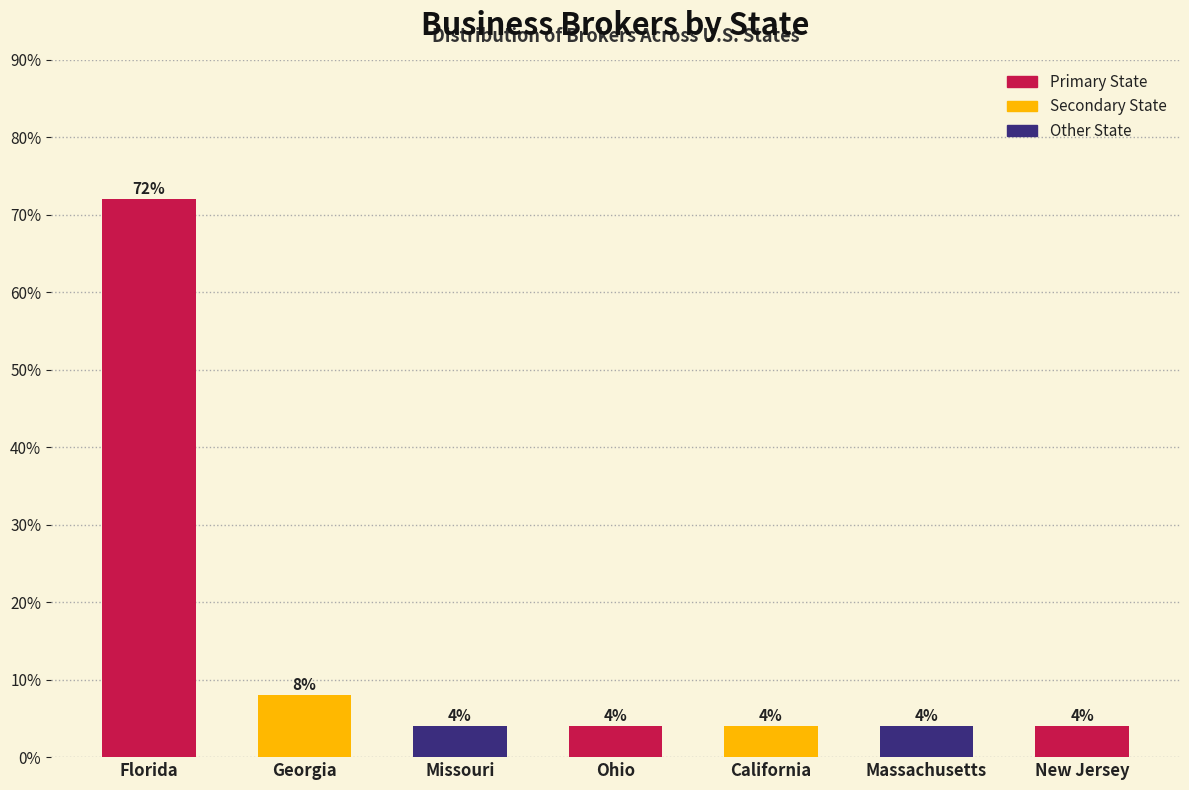

Reading left to right, list all the values displayed in this chart.

72	8	4	4	4	4	4